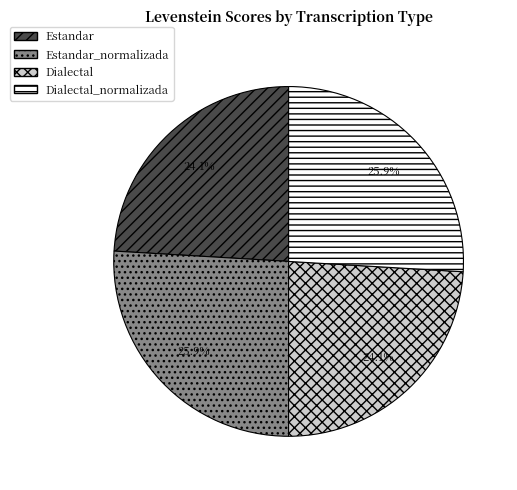

How many slices are in this pie chart?

4